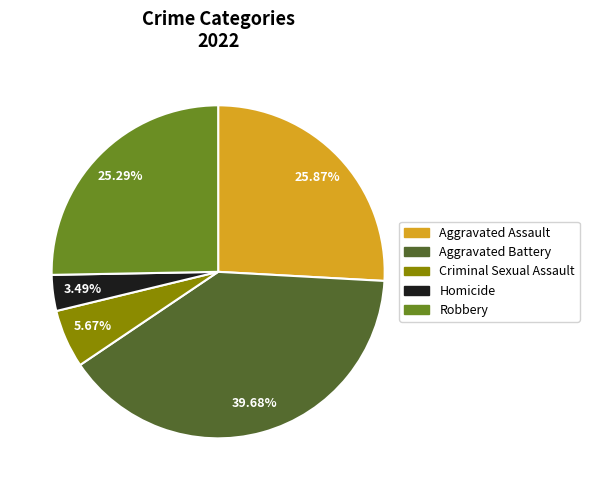

Rank the categories by value from highest to lowest.

Aggravated Battery, Aggravated Assault, Robbery, Criminal Sexual Assault, Homicide